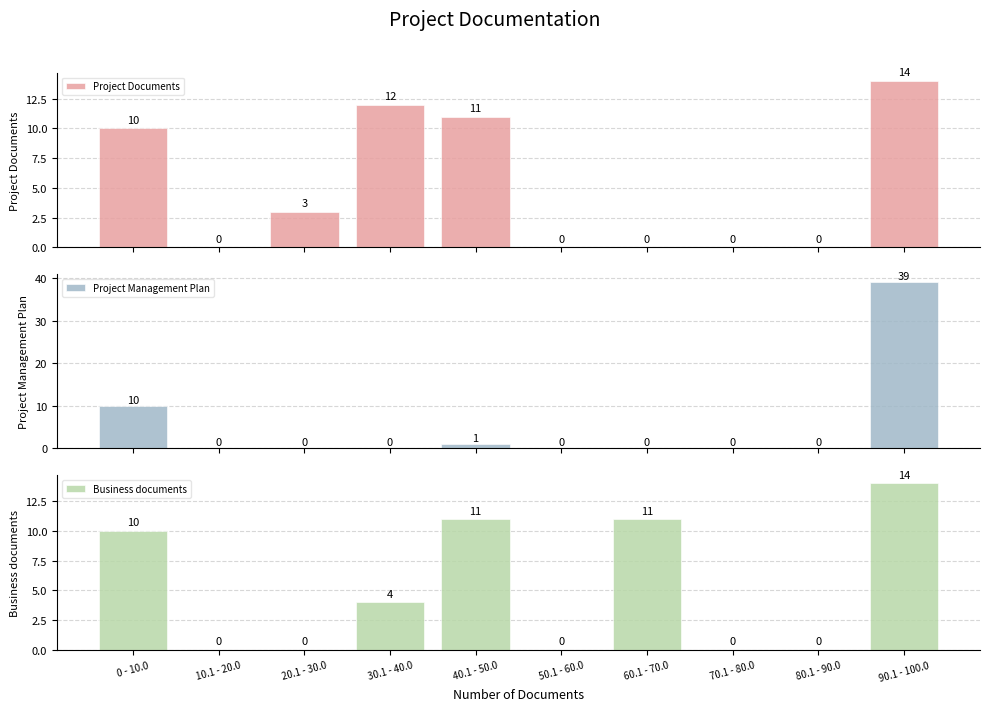

Which series has the widest spread of values?

Project Management Plan